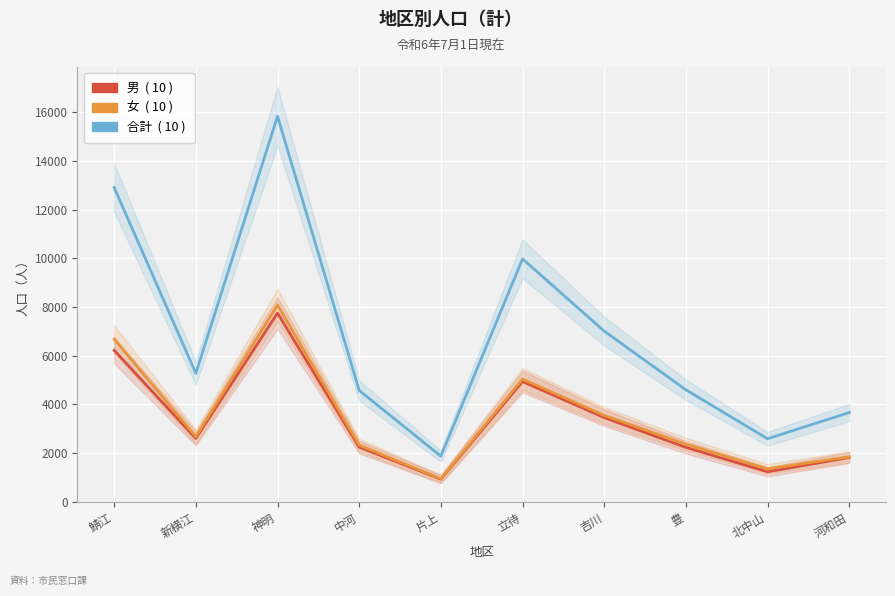

Which series has the widest spread of values?

合計